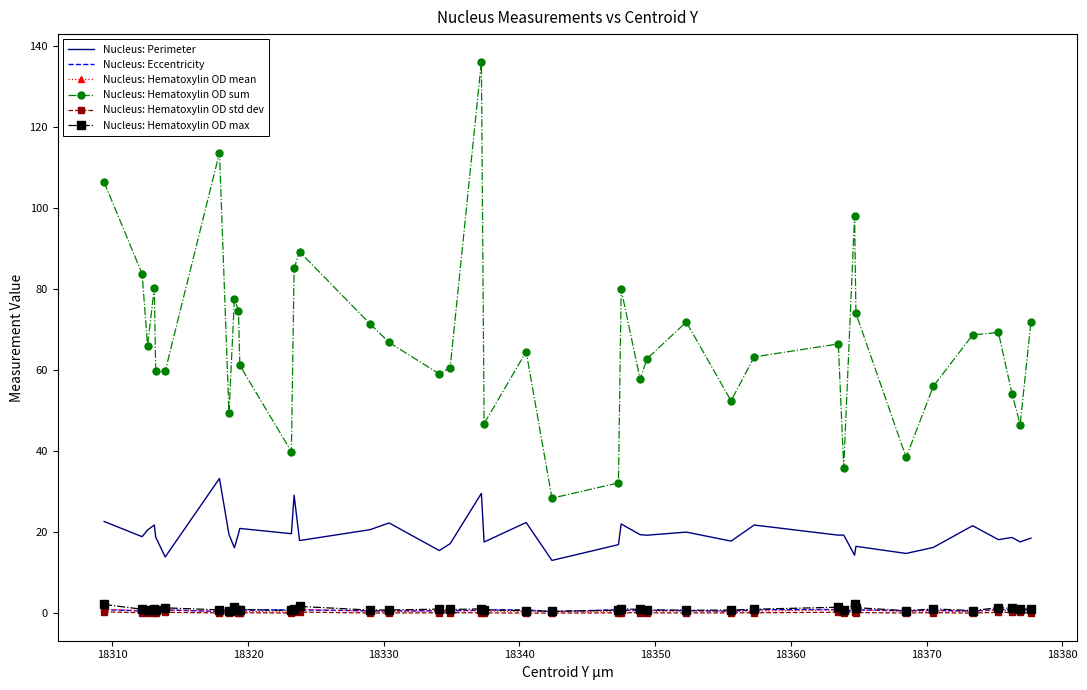

Which series has the largest range (max minus min)?

Nucleus: Hematoxylin OD sum